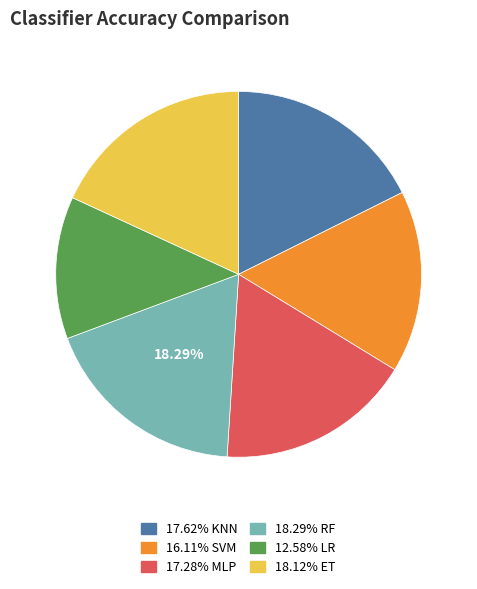

Is there a majority slice in this chart?

No